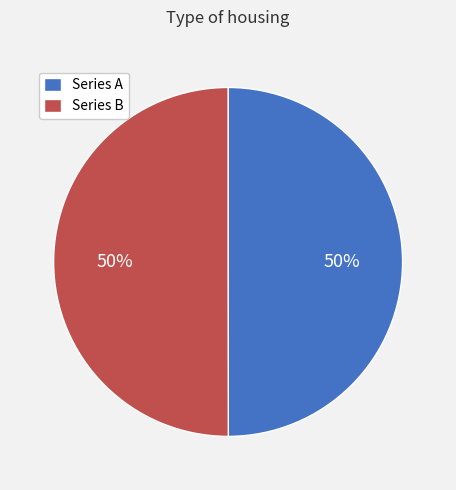

What is the ratio of the value at Series A to the value at Series B?

1.0